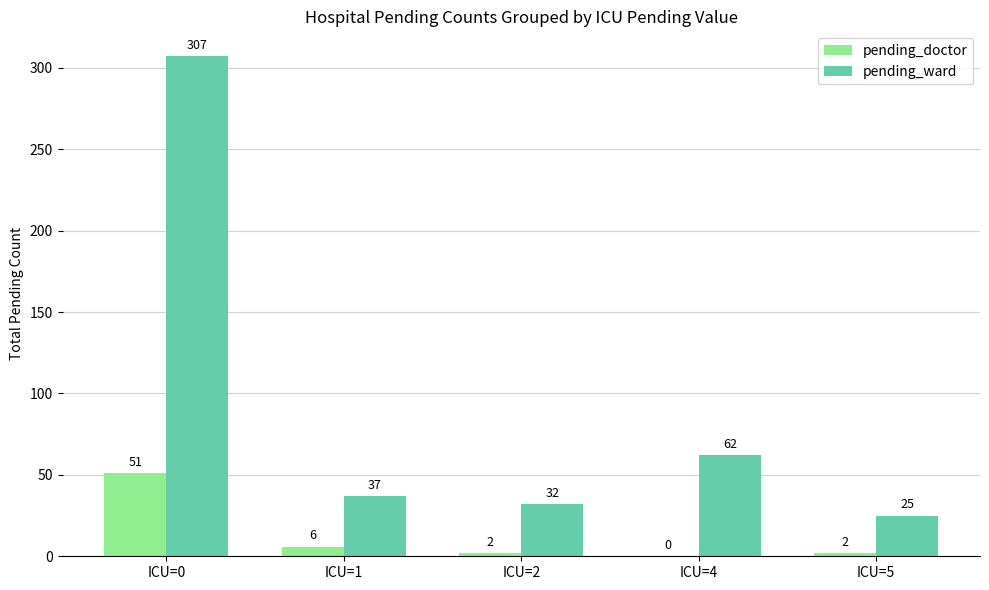

Reading left to right, what are all the values shown in this chart?

pending_doctor: 51	6	2	0	2
pending_ward: 307	37	32	62	25